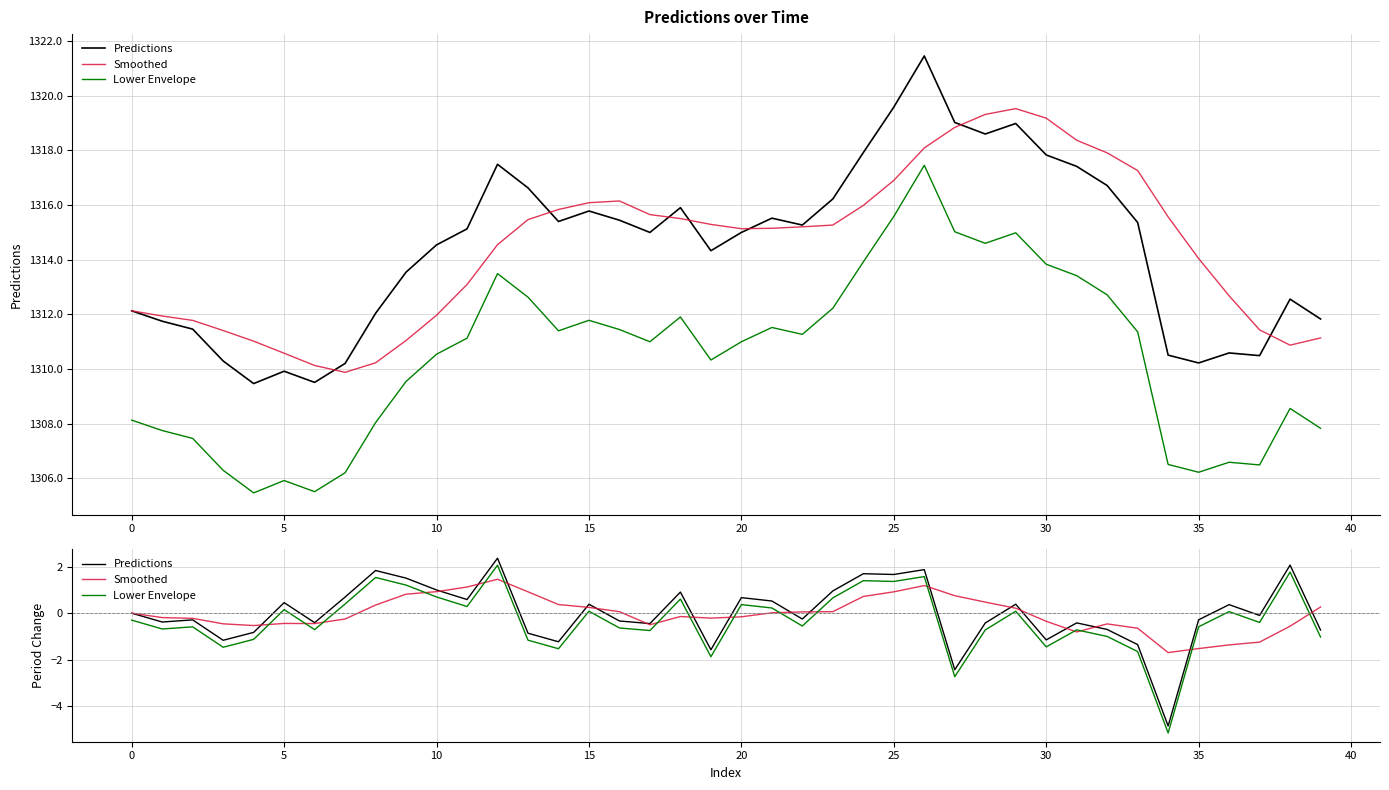

What is the smallest value displayed?

-5.2